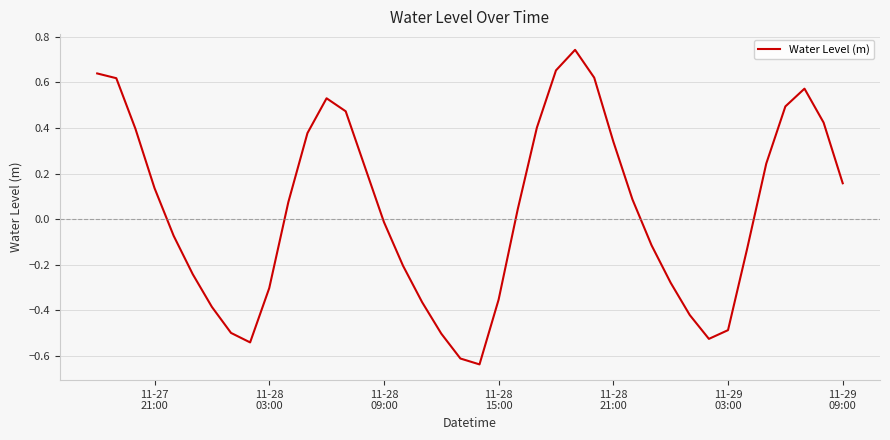

True or false: the data has more than 2 interior local peaks.

True